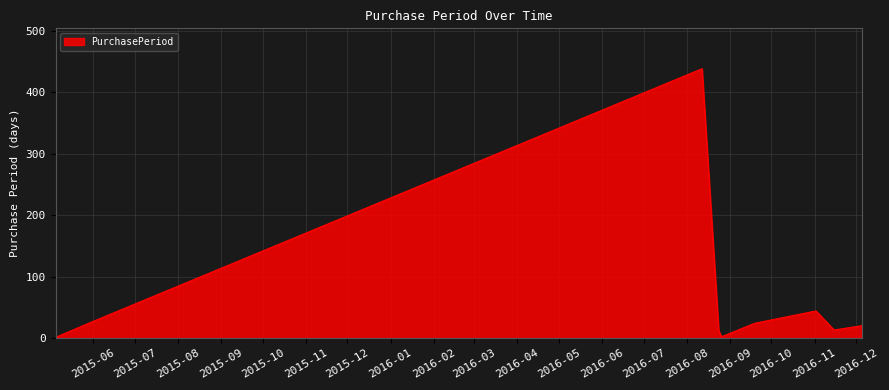

What is the difference between the maximum and minimum values?

437